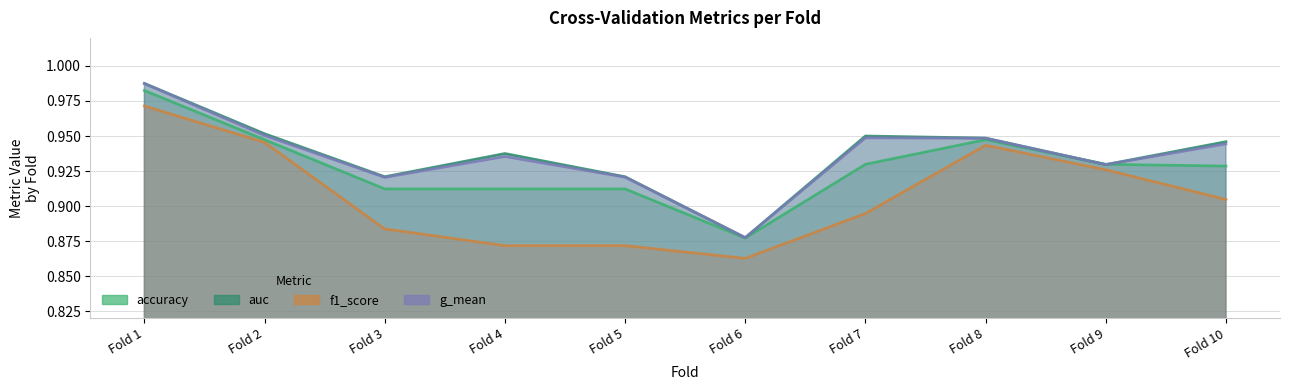

The value of g_mean at Fold 4 is 1.4. True or false?

False